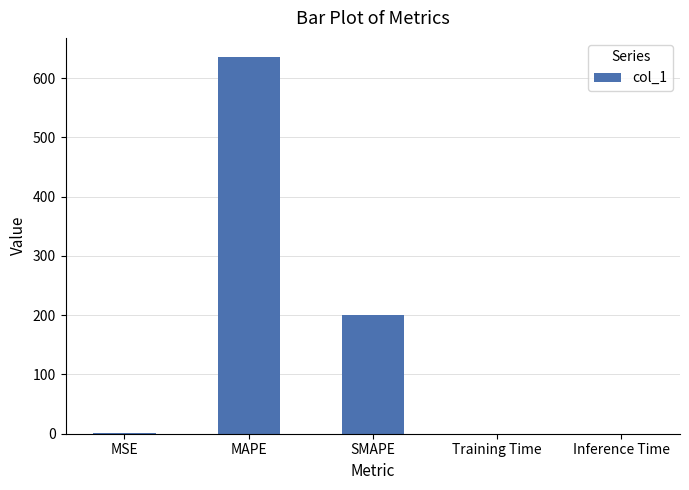

Are the bars grouped side by side (vs. stacked)?

No